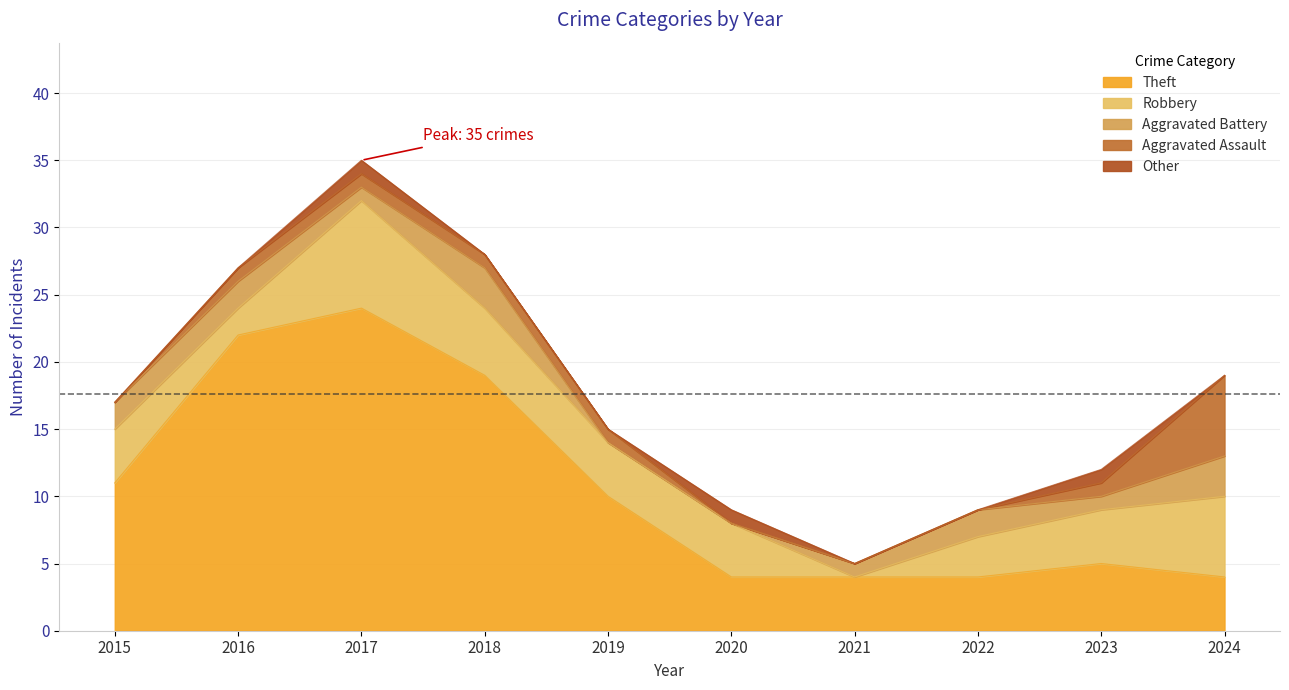

Which series has the largest total across all categories?

Theft